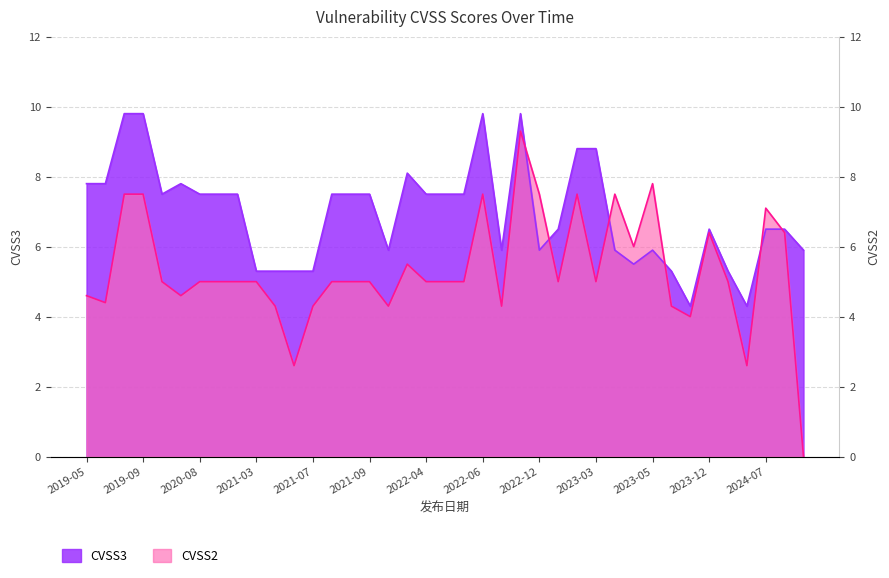

Reading left to right, list all the values displayed in this chart.

CVSS3: 7.8	7.8	9.8	9.8	7.5	7.8	7.5	7.5	7.5	5.3	5.3	5.3	5.3	7.5	7.5	7.5	5.9	8.1	7.5	7.5	7.5	9.8	5.9	9.8	5.9	6.5	8.8	8.8	5.9	5.5	5.9	5.3	4.3	6.5	5.3	4.3	6.5	6.5	5.9
CVSS2: 4.6	4.4	7.5	7.5	5.0	4.6	5.0	5.0	5.0	5.0	4.3	2.6	4.3	5.0	5.0	5.0	4.3	5.5	5.0	5.0	5.0	7.5	4.3	9.3	7.5	5.0	7.5	5.0	7.5	6.0	7.8	4.3	4.0	6.4	5.0	2.6	7.1	6.4	0.0